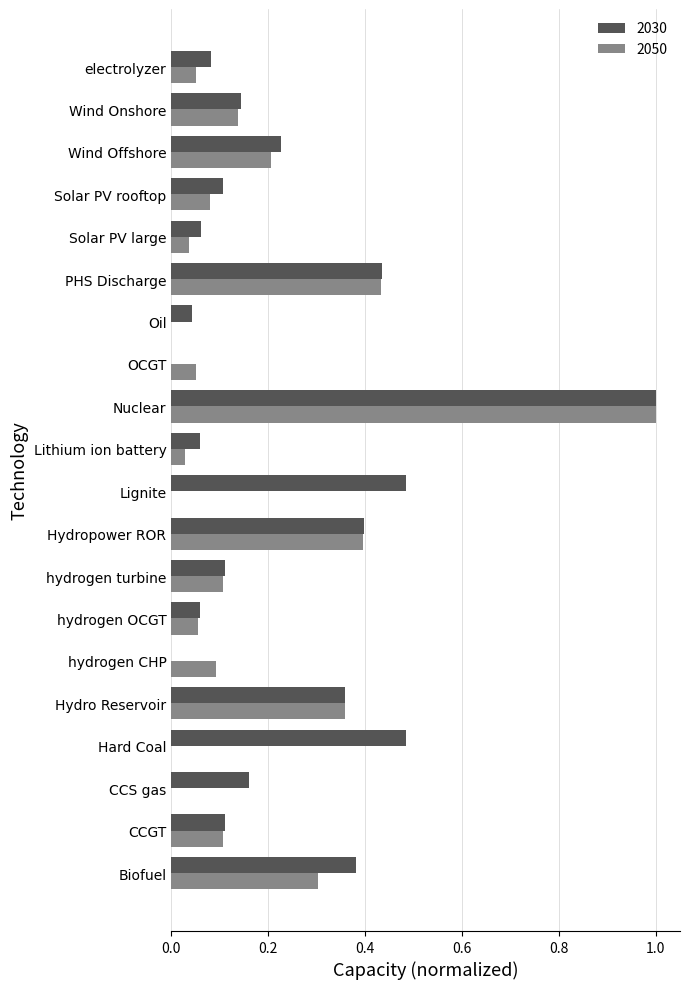

At which category is the sum across all series the highest?

Nuclear